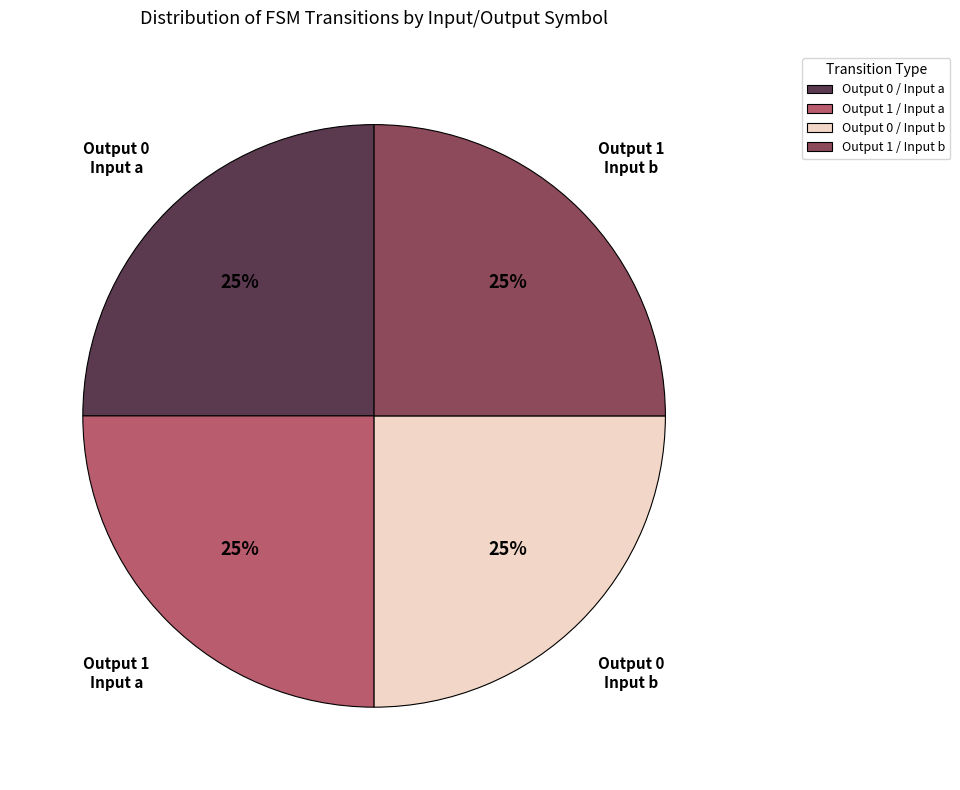

Is there any slice that represents more than half of the pie?

No